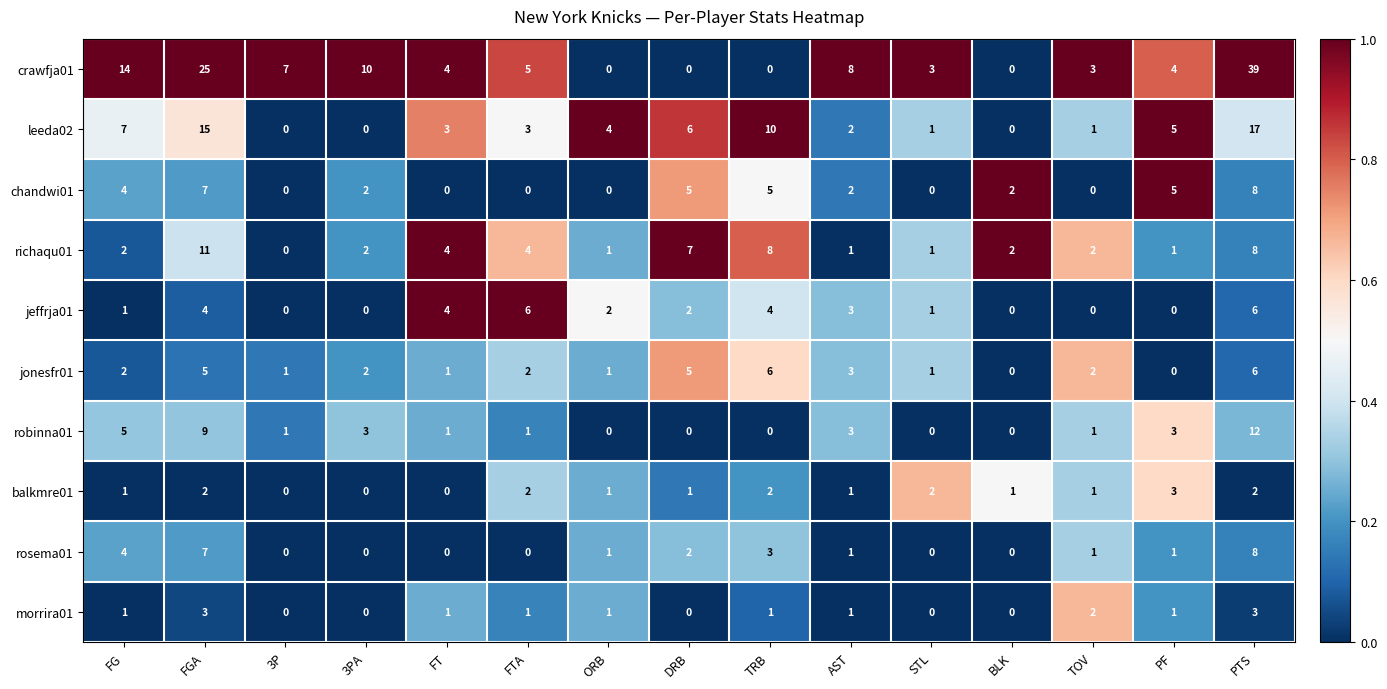

At which label does balkmre01 reach its peak?

PF